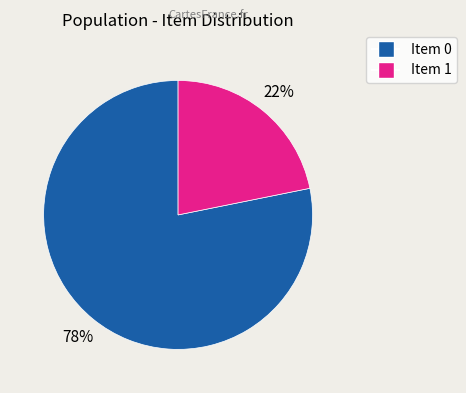

To the nearest percent, what is the average slice percentage?

50%